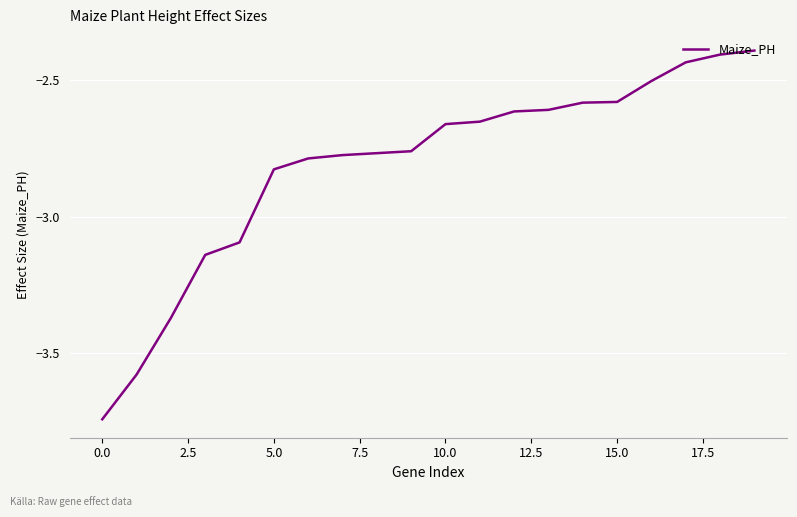

Does the chart have visible grid lines?

Yes